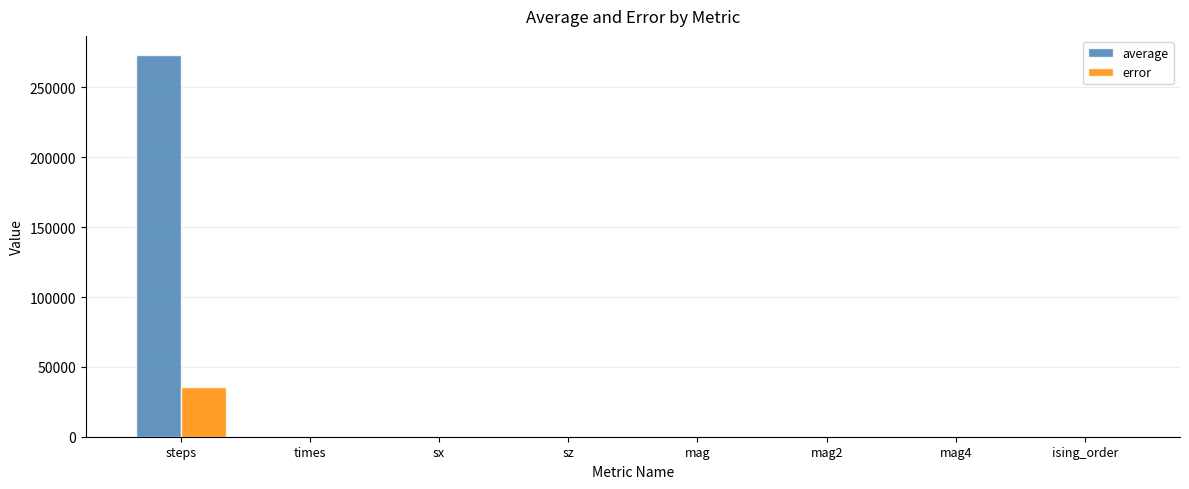

Are the bars horizontal?

No